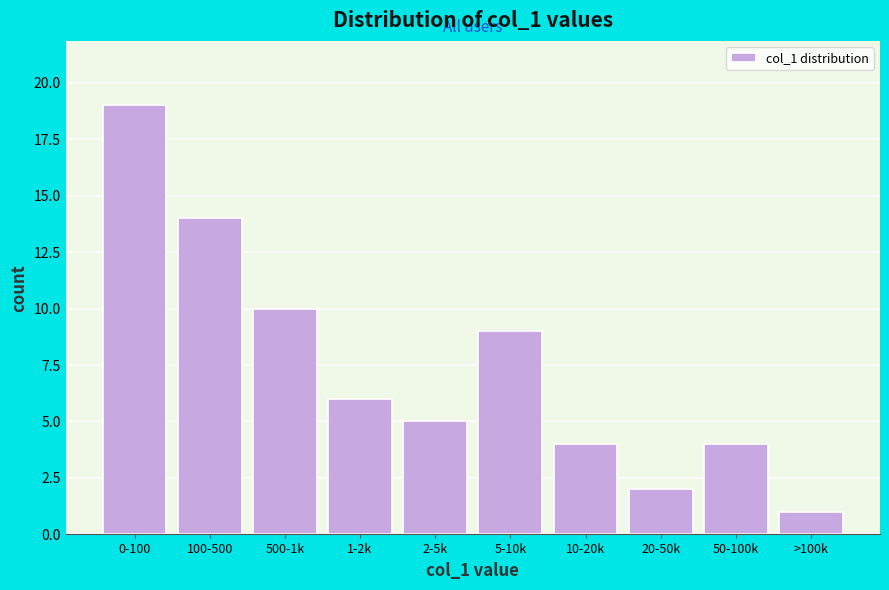

Reading left to right, extract all data points from this chart.

0-100=19	100-500=14	500-1k=10	1-2k=6	2-5k=5	5-10k=9	10-20k=4	20-50k=2	50-100k=4	>100k=1